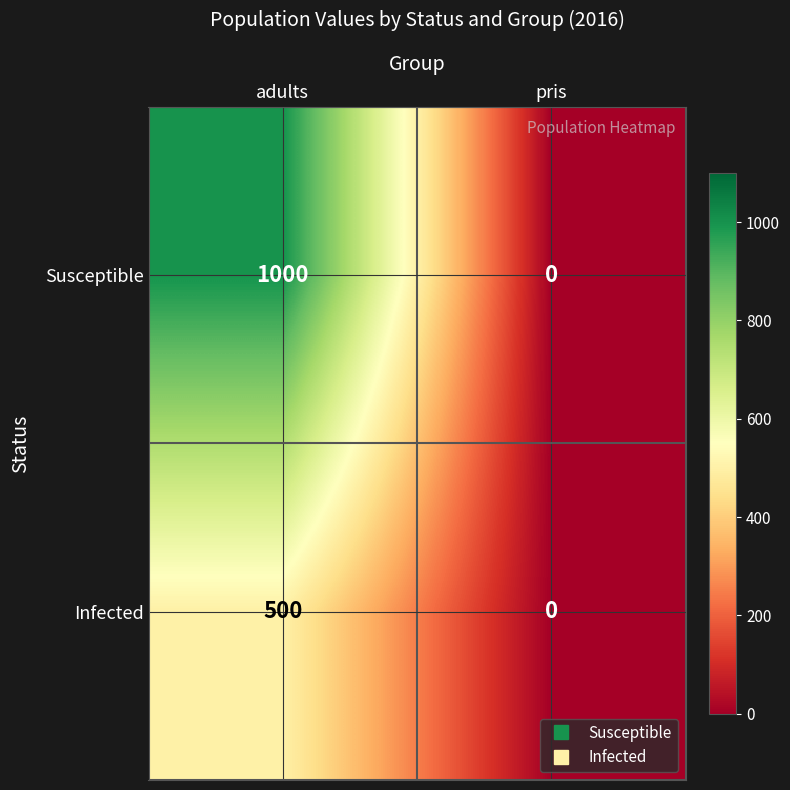

Which category has the highest value across all series?

adults